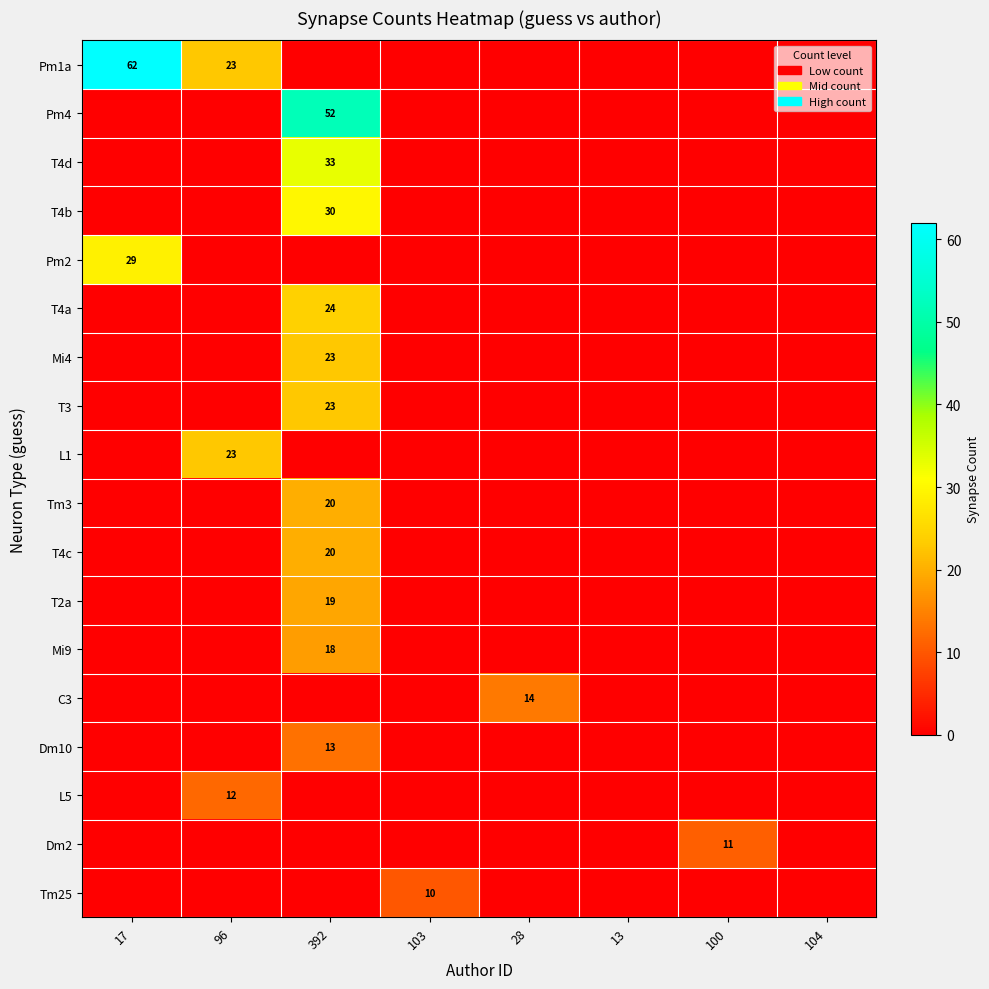

Which category has the lowest value in the Tm3 series?

17